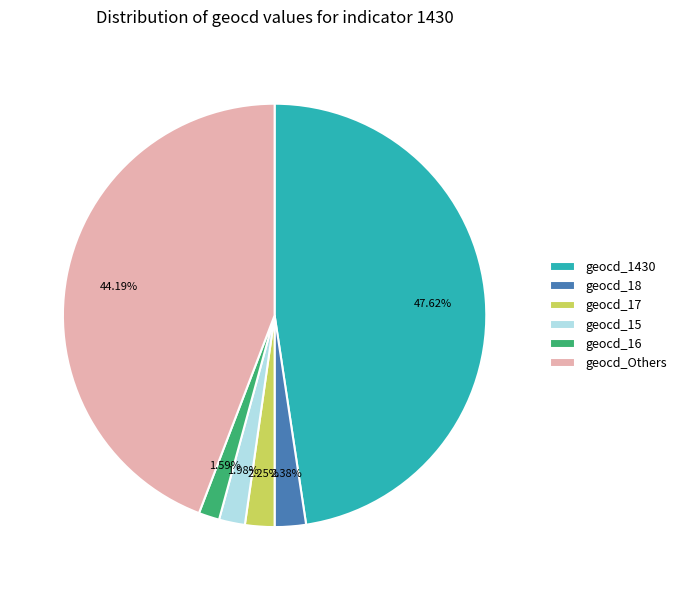

Do geocd_18 and geocd_15 together represent more than half of the pie?

No